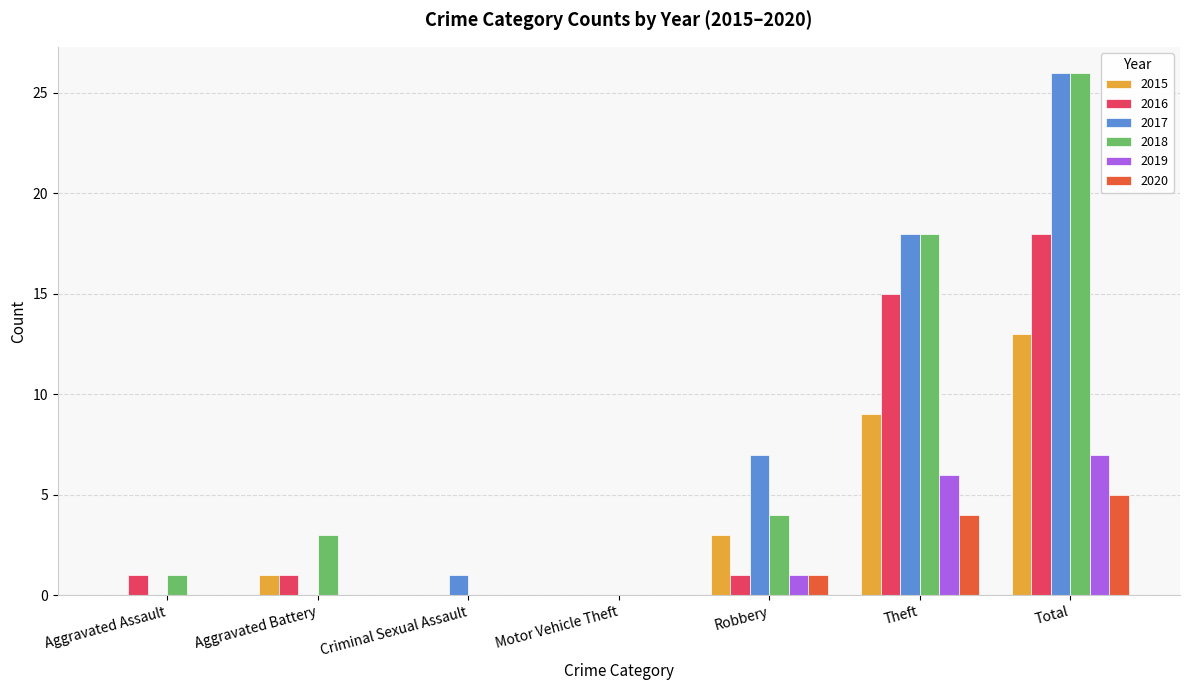

How many data points does each series have?

7